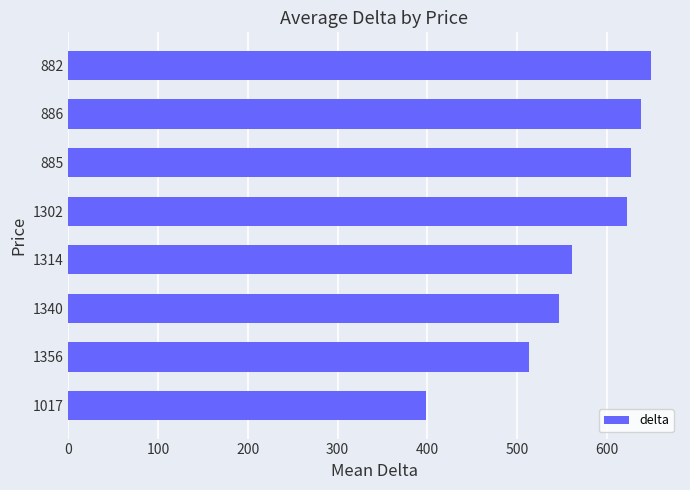

What is the smallest value displayed?

399.0